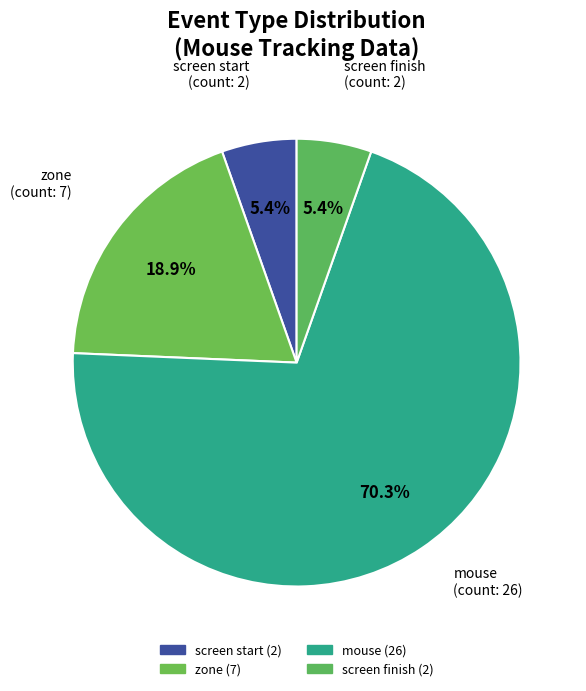

How many slices are in this pie chart?

4